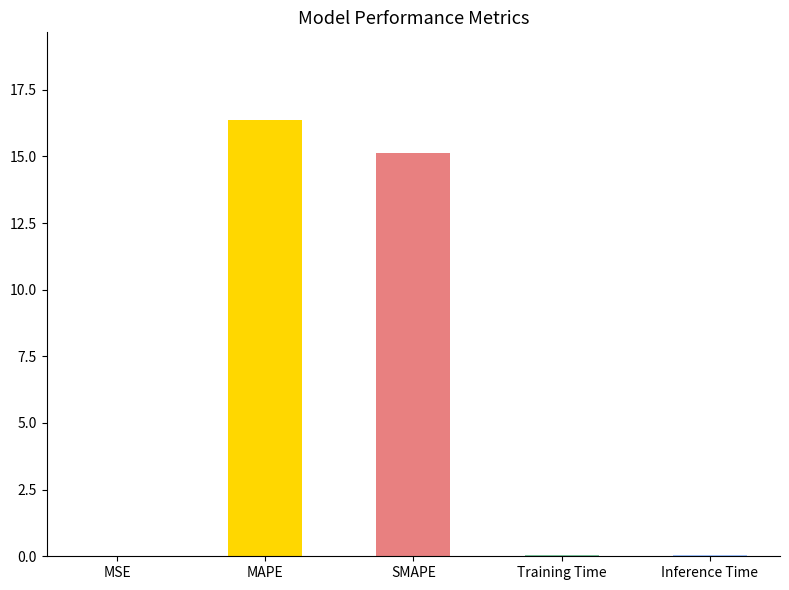

Is it true that the value at SMAPE is 25.0?

False